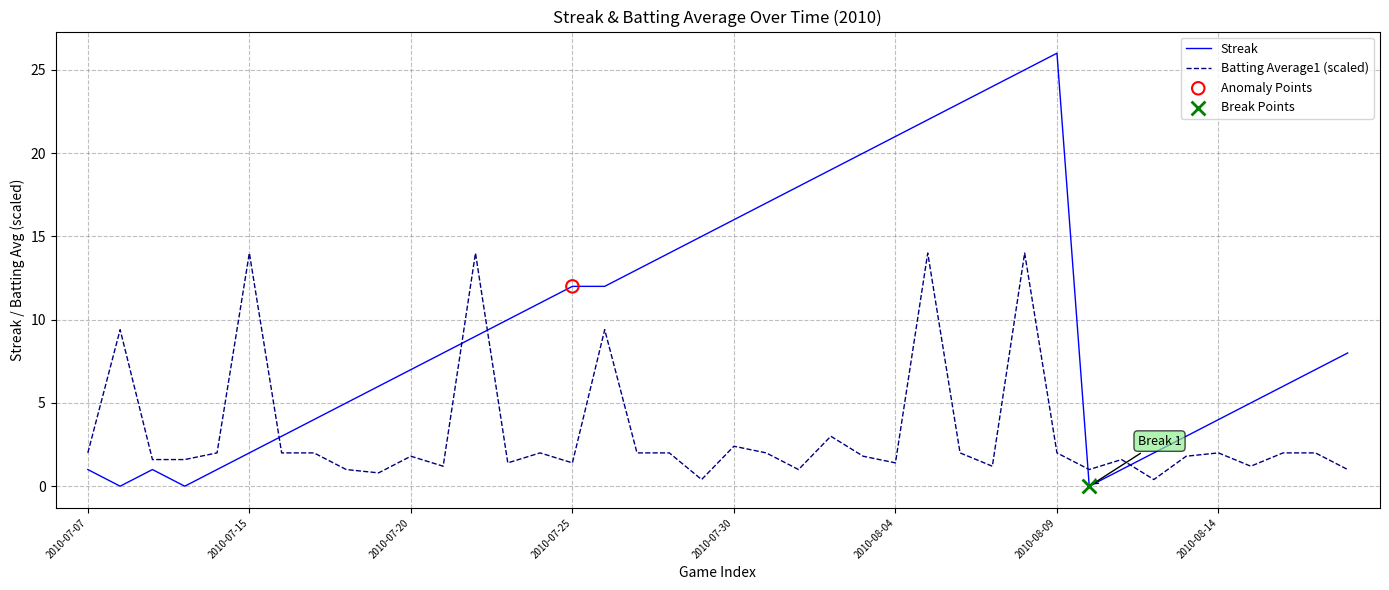

Which series has the largest range (max minus min)?

Streak